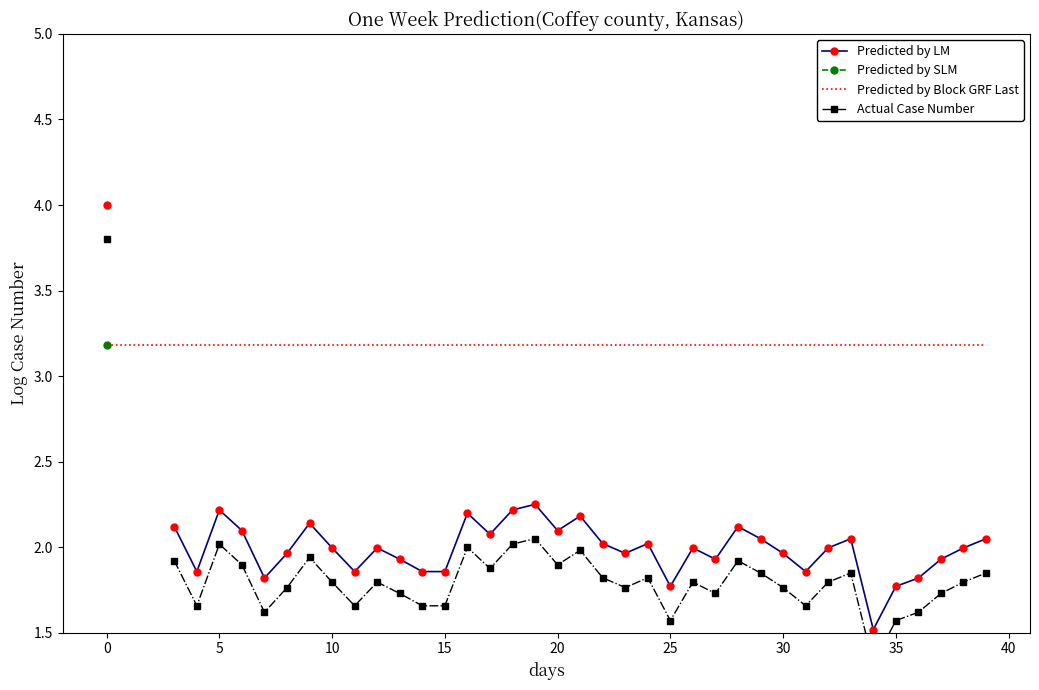

What is the label of the 2nd point from the right?

38